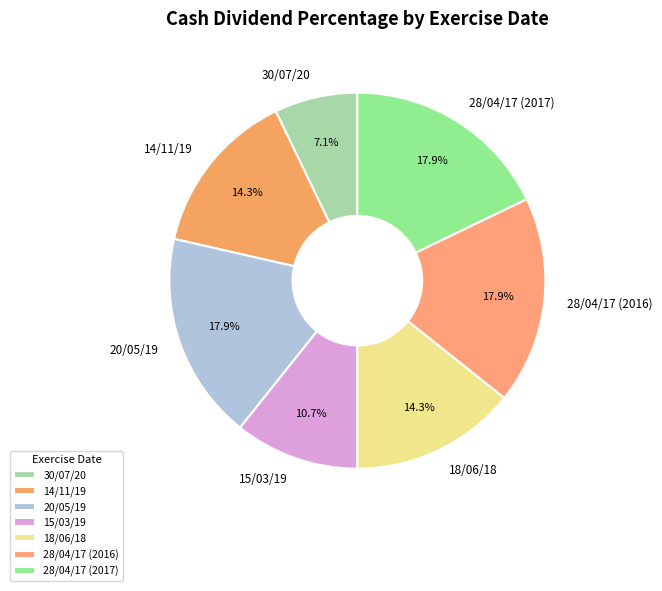

Between 30/07/20 and 28/04/17 (2017), which is larger?

28/04/17 (2017)